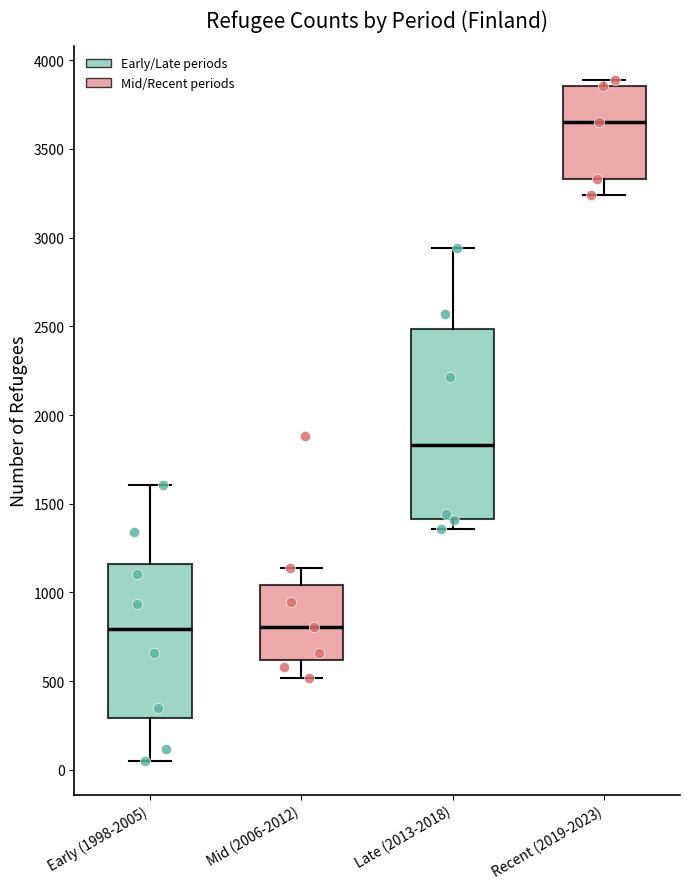

Which box is the tallest, from its lower edge to its upper edge?

Late (2013-2018)